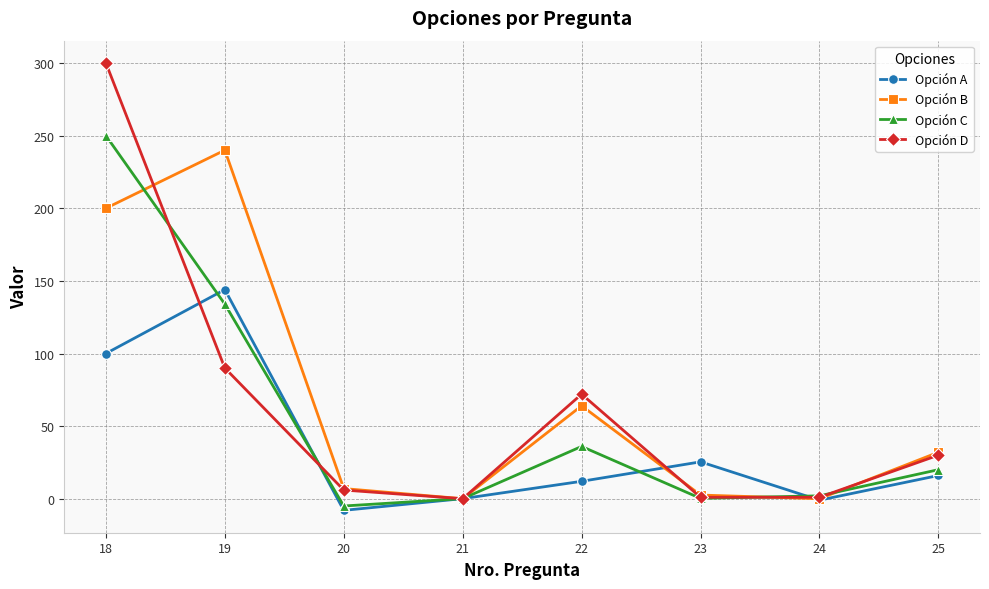

What is the value of the Opción C point at the 2nd from the left?

134.0